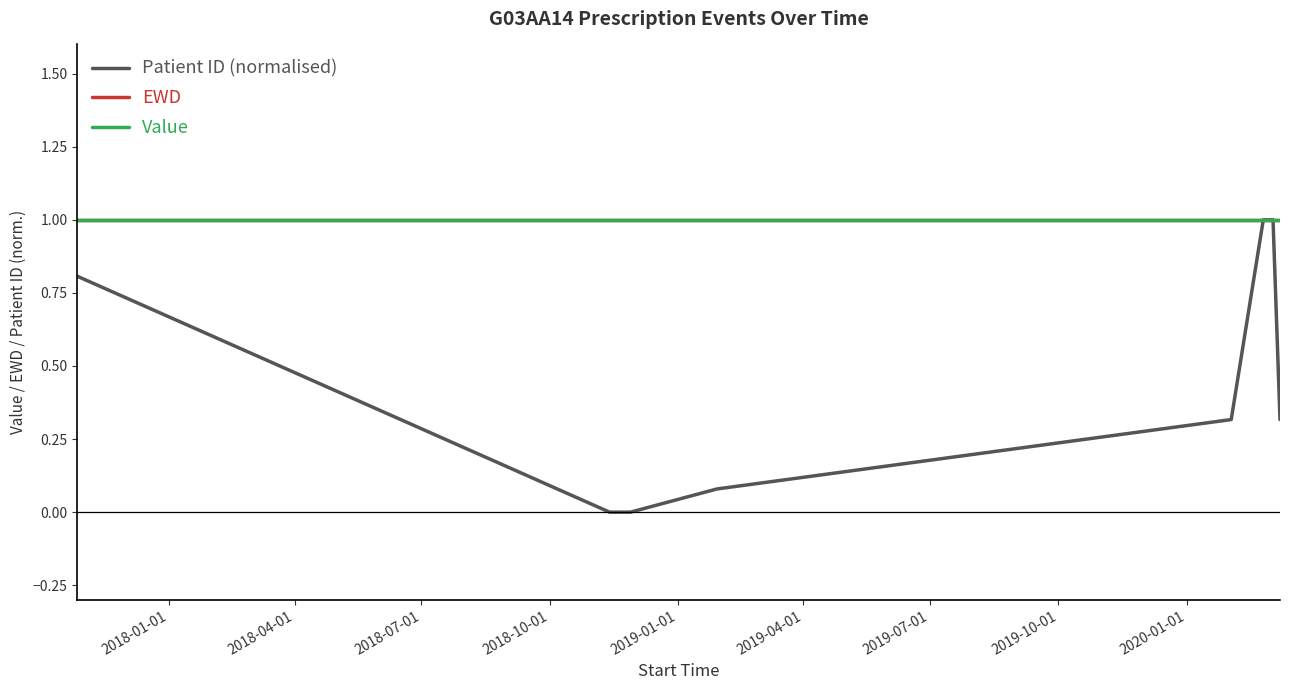

True or false: EWD and Value cross at least once.

False